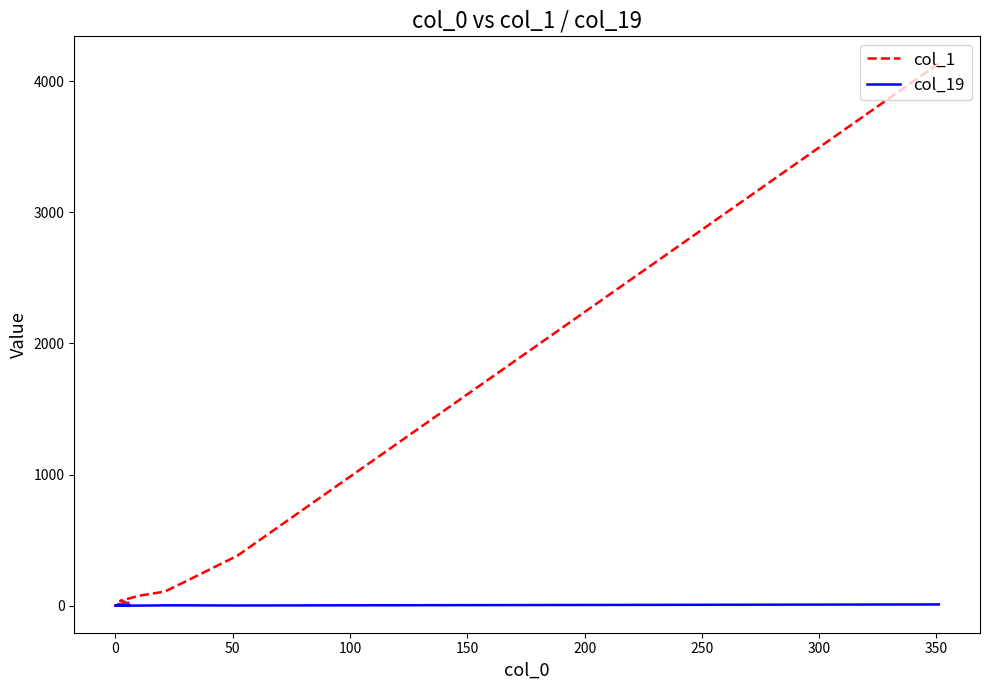

How many col_19 values are between 0 and 1?

17